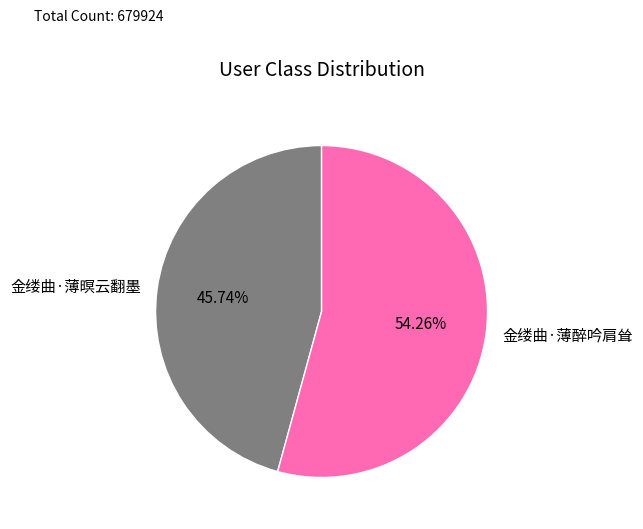

The 金缕曲·薄醉吟肩耸 slice represents 45% of the pie. True or false?

False